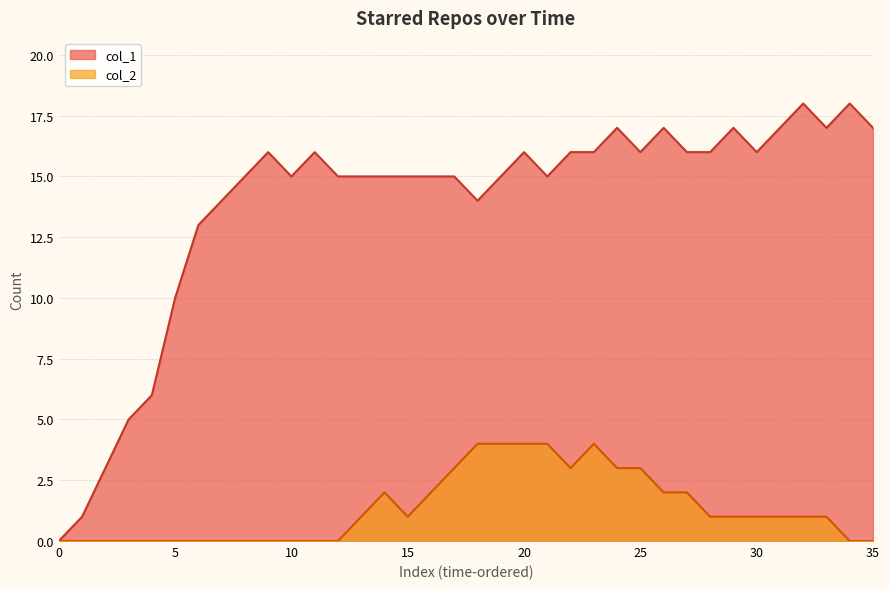

Rank the series at 24 from lowest to highest value.

col_2, col_1